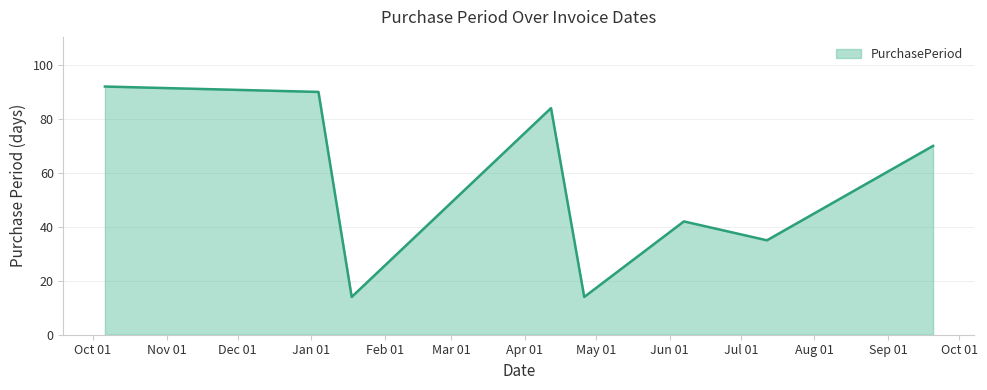

What is the difference between the maximum and minimum values?

78